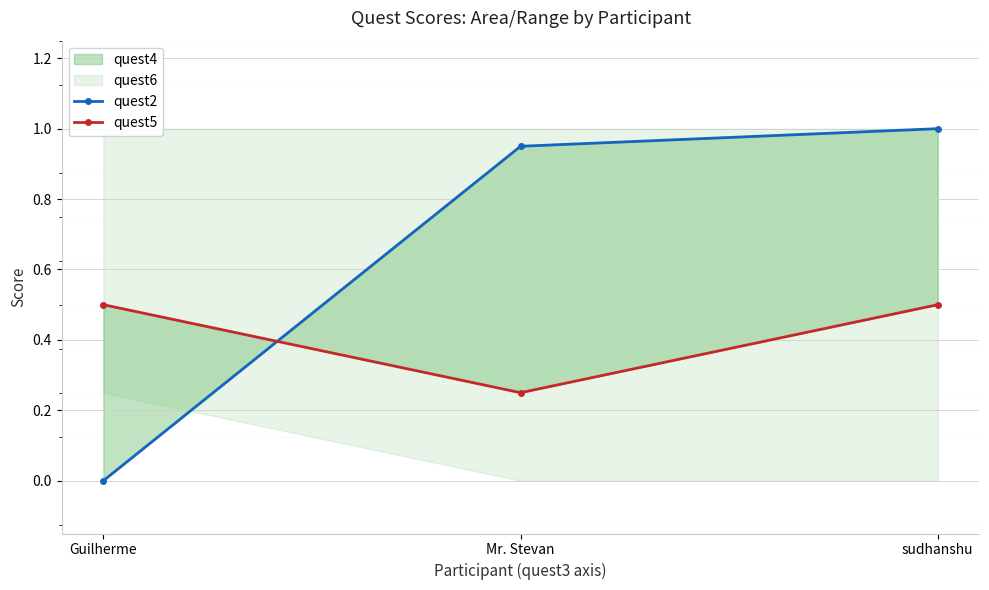

What is the maximum value for quest5?

0.5